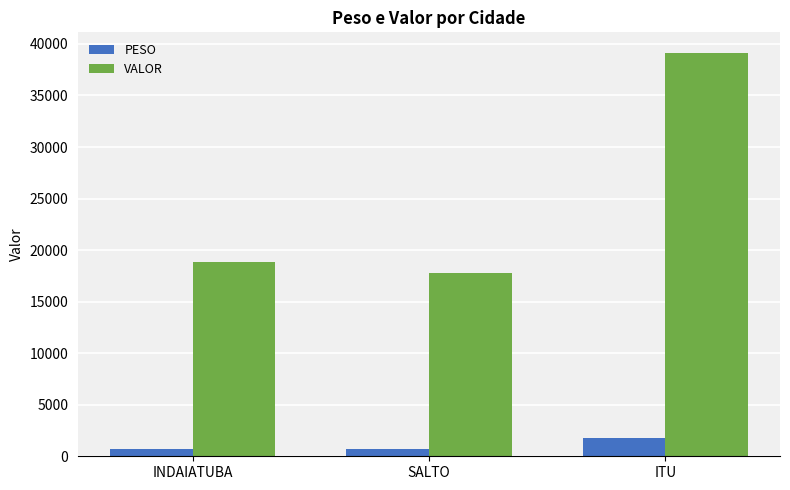

What is the difference between the maximum and minimum values in the PESO series?

1128.5